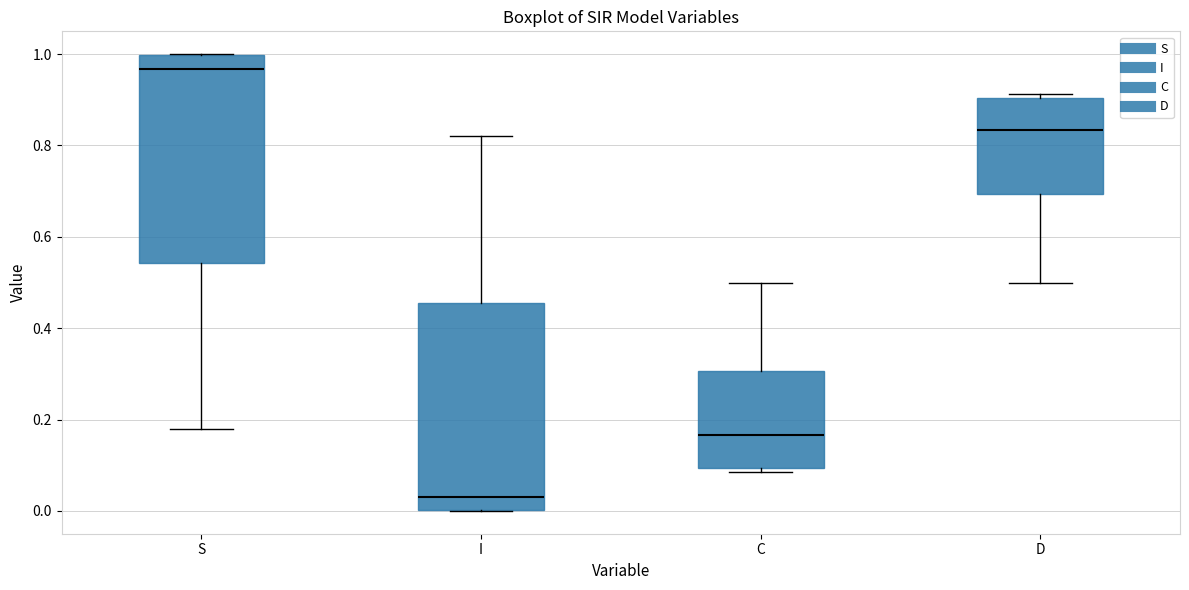

Where does the lower whisker of the box for S end on the y-axis? The values are not printed on the chart, so give them approximately, as read against the axis.

0.18